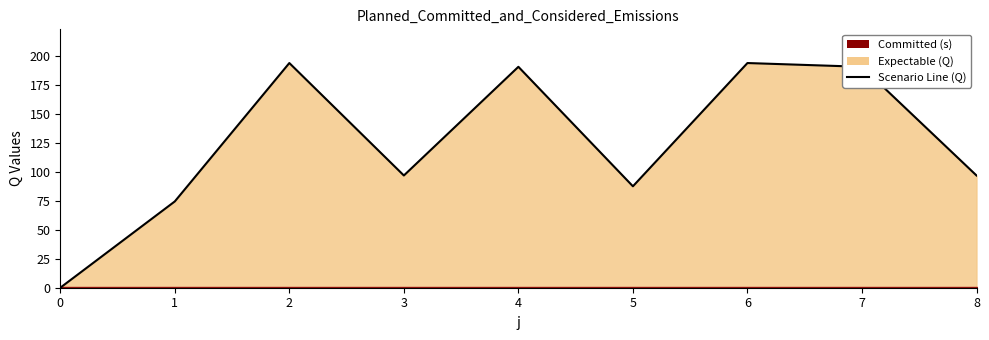

The chart shows a value of 0.0 at 0. True or false?

True